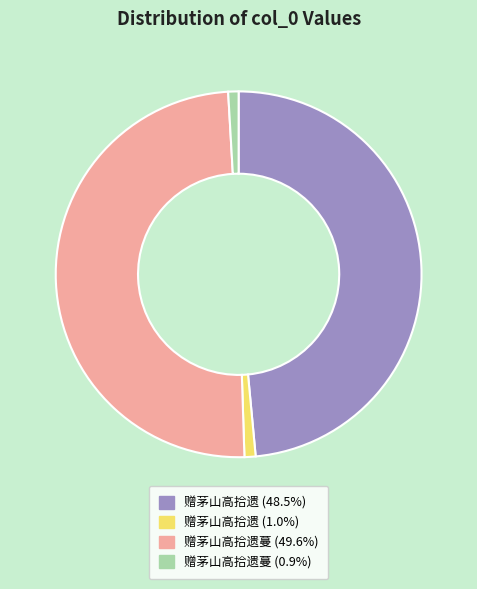

Is 赠茅山高拾遗 (48.5%) the majority of the pie?

No